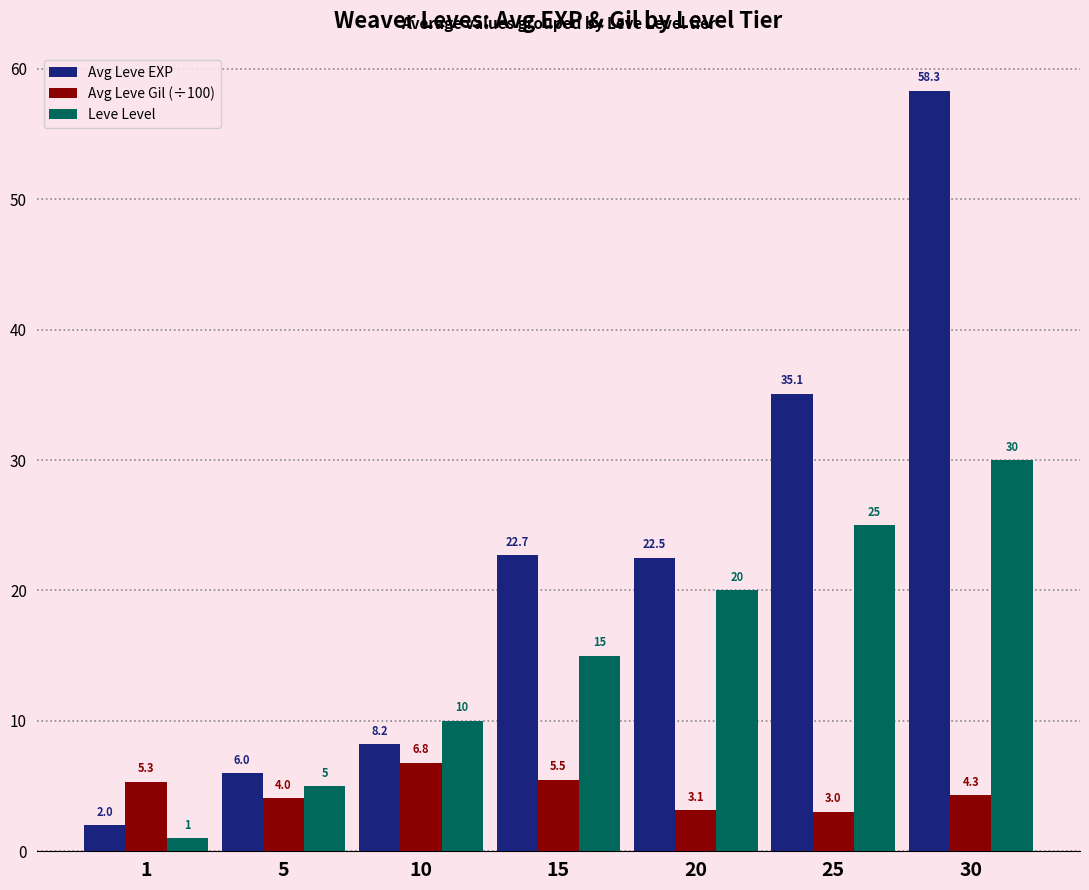

How many bars are there in each group?

3